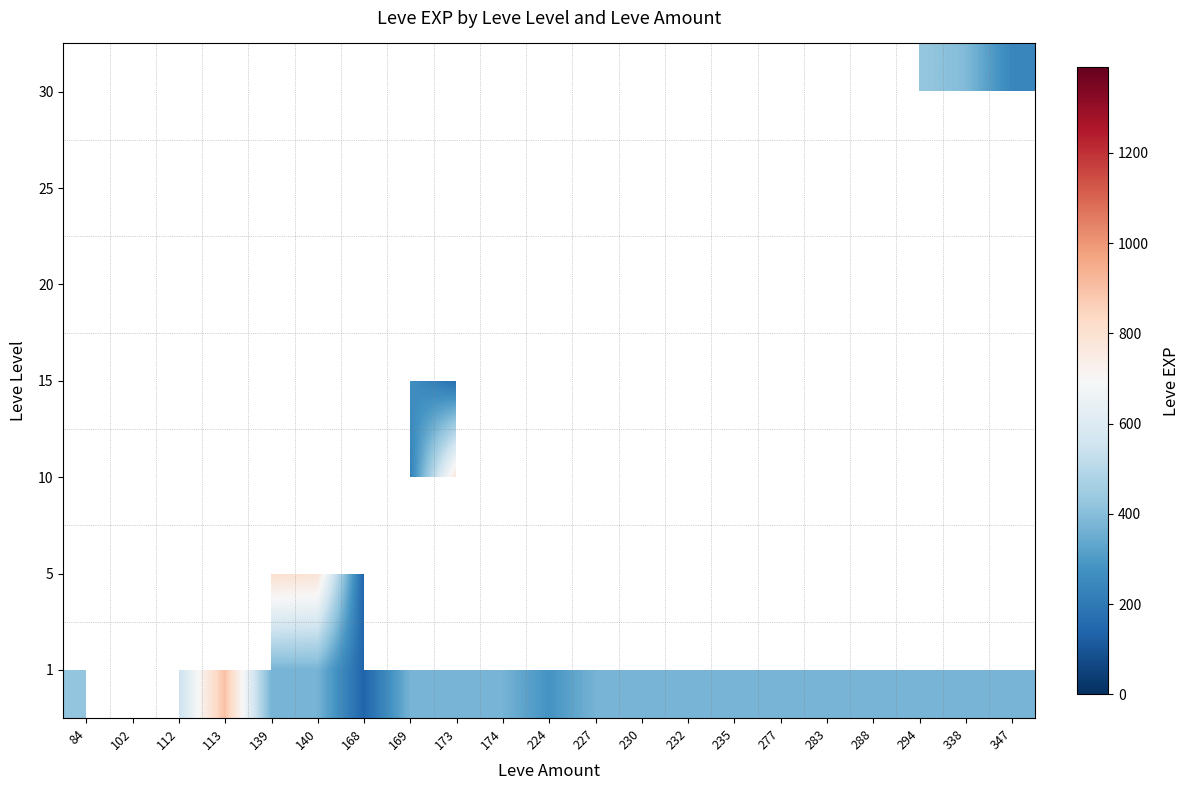

At how many categories does at least one series exceed 1309?

1